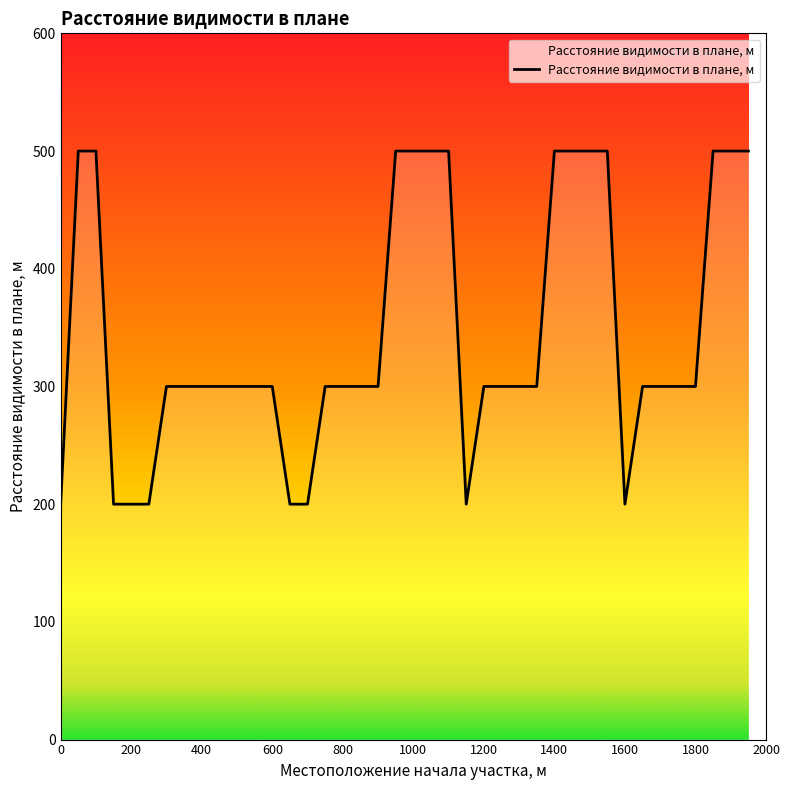

What is the difference between the maximum and minimum values?

300